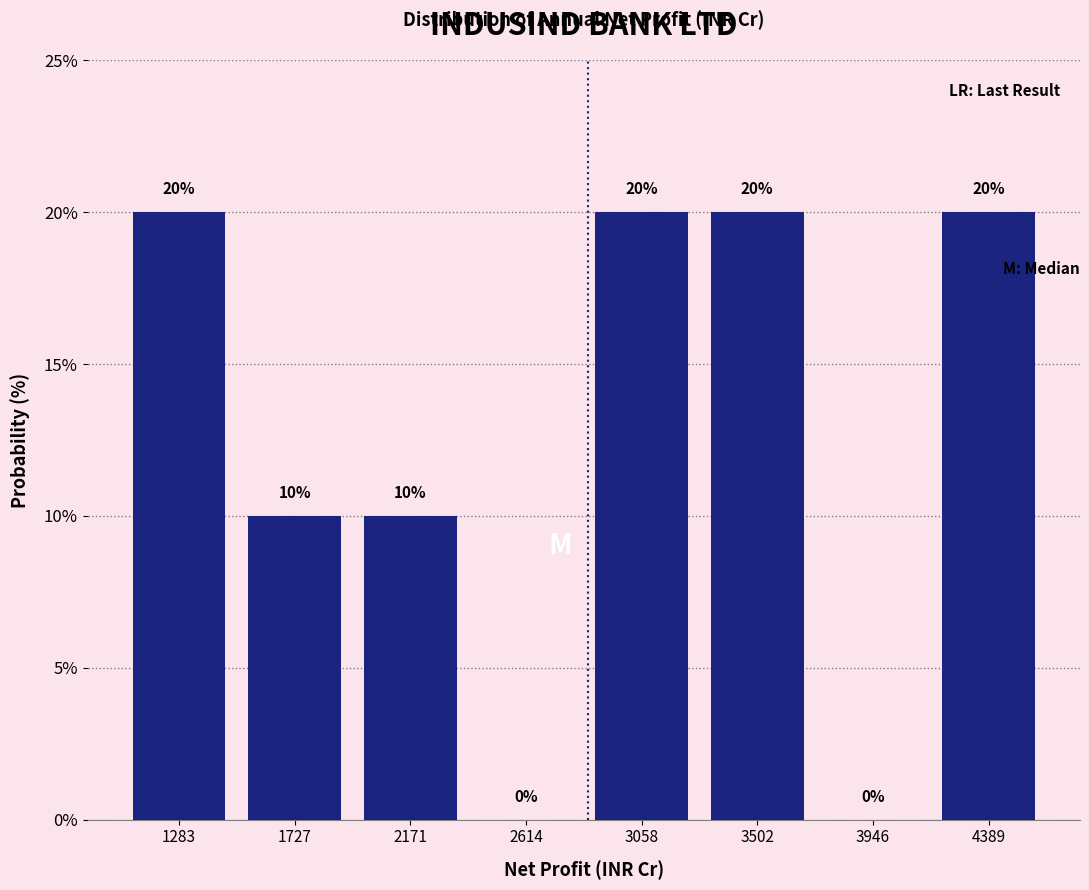

Reading left to right, list every bar in this chart as the range it spans on the x-axis followed by its height. The bar edges are not printed on the chart, so give them approximately, as read against the axis.

1050 to 1500: 20
1500 to 1950: 10
1950 to 2400: 10
2400 to 2850: 0
2850 to 3300: 20
3300 to 3700: 20
3700 to 4150: 0
4150 to 4600: 20